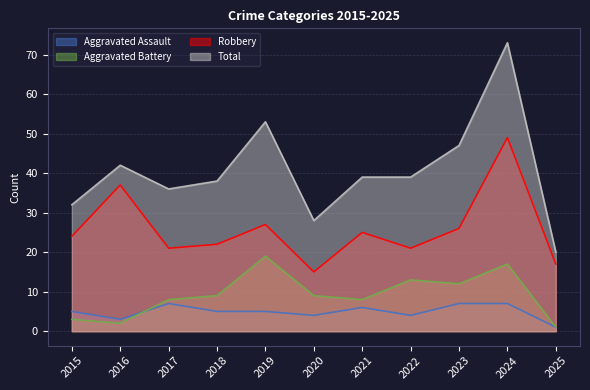

What is the difference between the maximum and minimum values in the Total series?

53